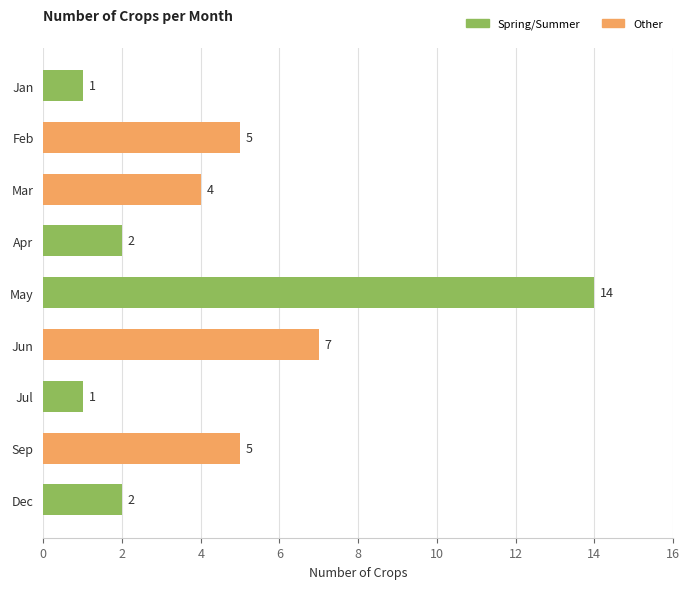

True or false: the data shows 0 at Dec.

False